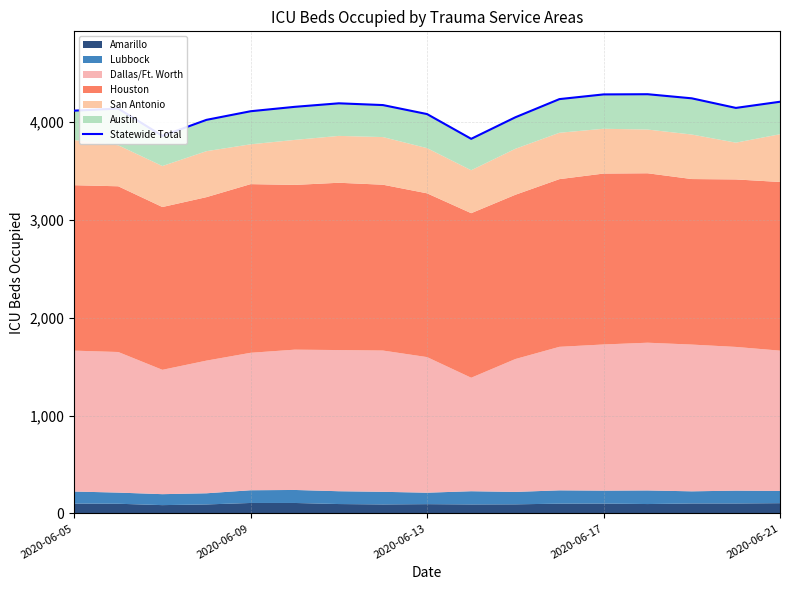

Is it true that the value at 14 is 950?

False